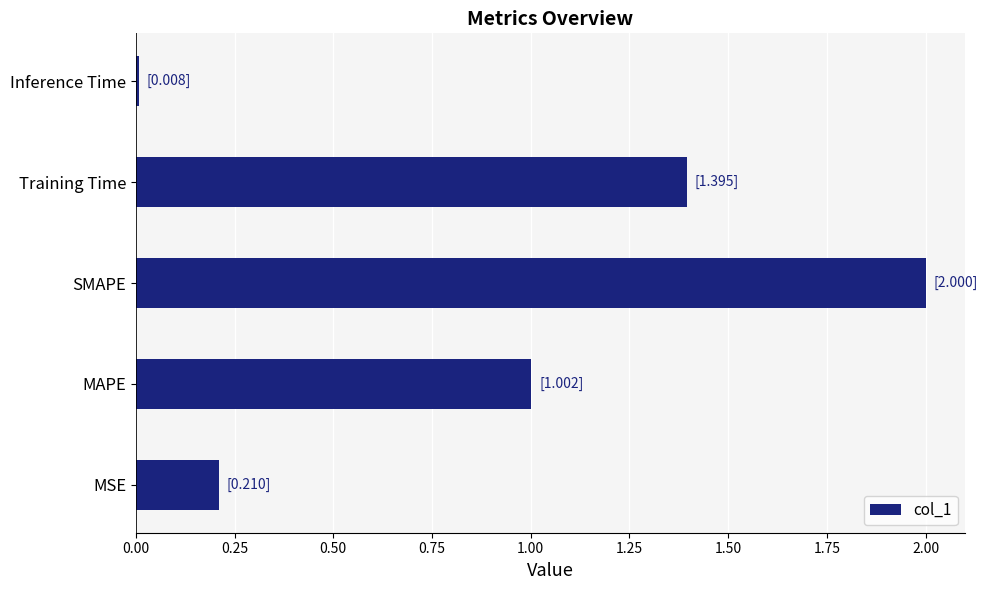

The chart shows a value of 0.0 at Inference Time. True or false?

True